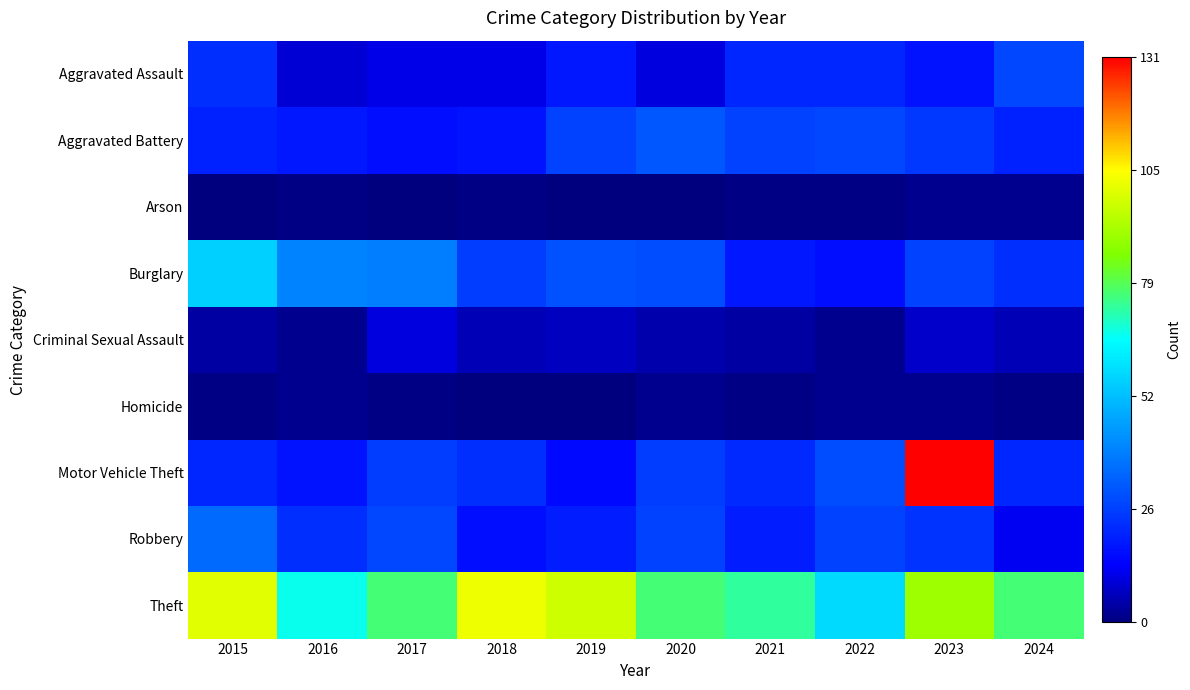

Between 2016 and 2023, which series saw the biggest shift?

Motor Vehicle Theft